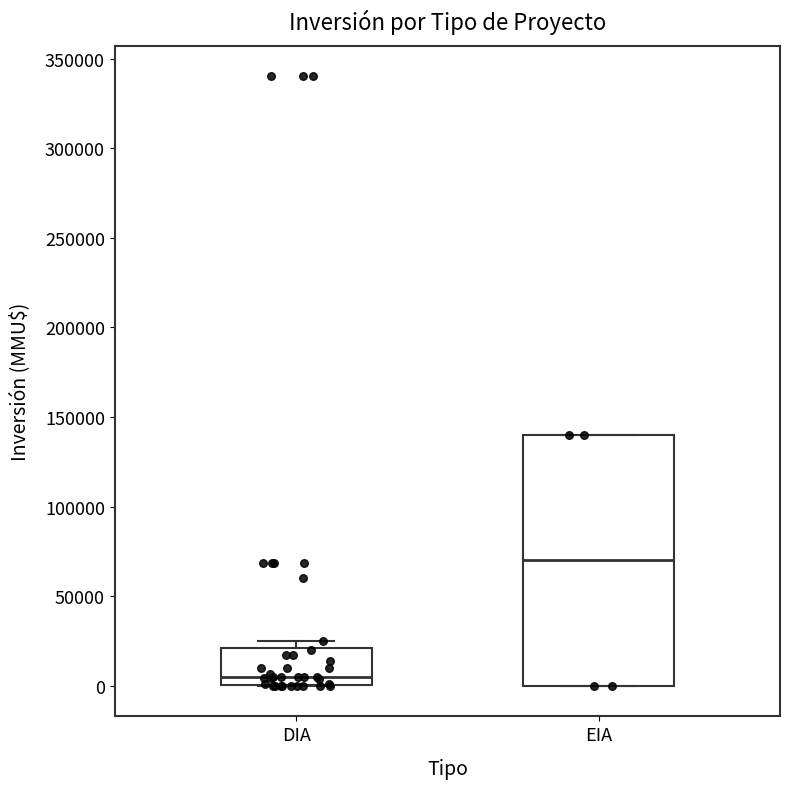

Reading left to right, transcribe this box plot: for each box, give where its median line is, the range the box spans, and where its two whiskers end, as read against the y-axis. The values are not printed on the chart, so give them approximately, as read against the axis.

DIA: median 5000, box 0 to 20000, whiskers 0 to 25000
EIA: median 70000, box 0 to 140000, whiskers 0 to 140000